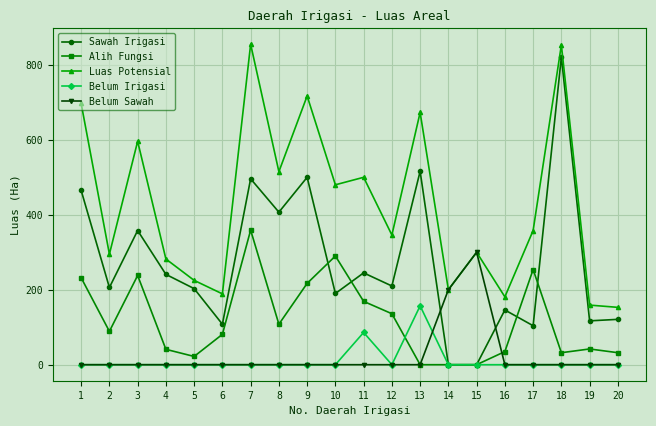

At how many categories does at least one series exceed 820?

2